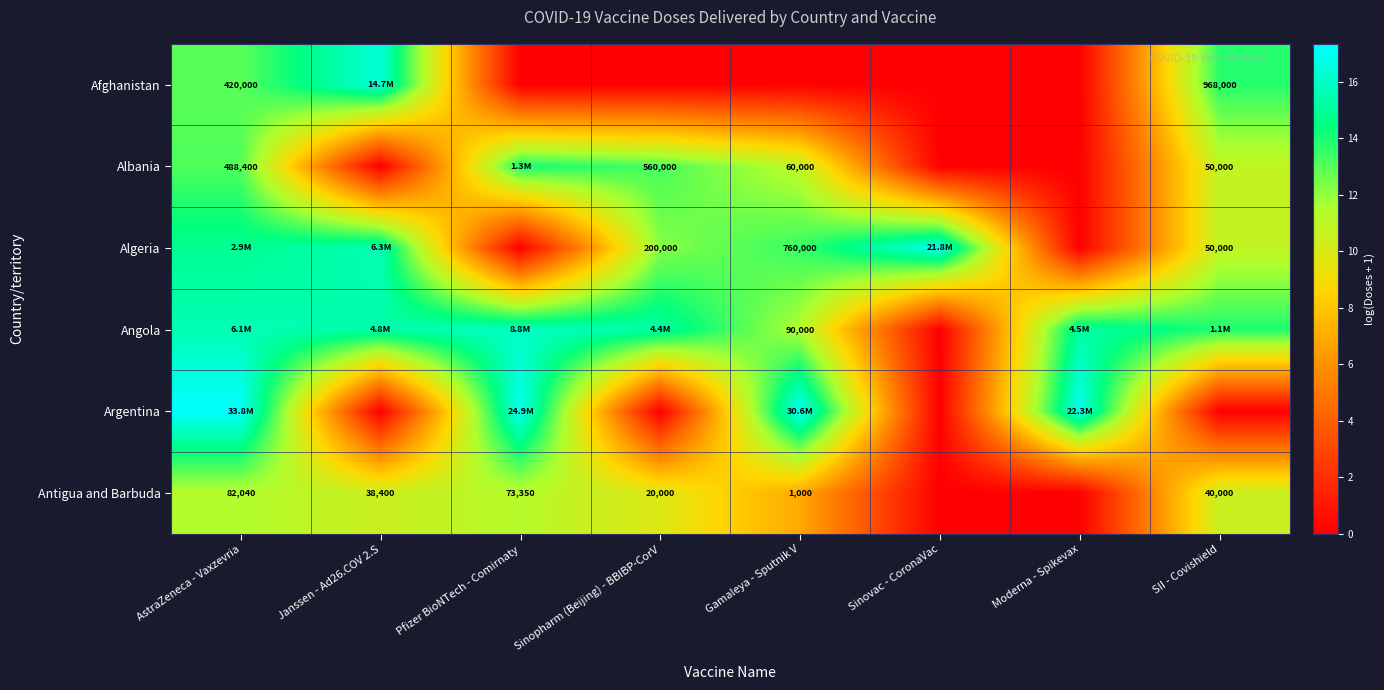

At Gamaleya - Sputnik V, list the series in order from smallest to largest.

Afghanistan, Antigua and Barbuda, Albania, Angola, Algeria, Argentina